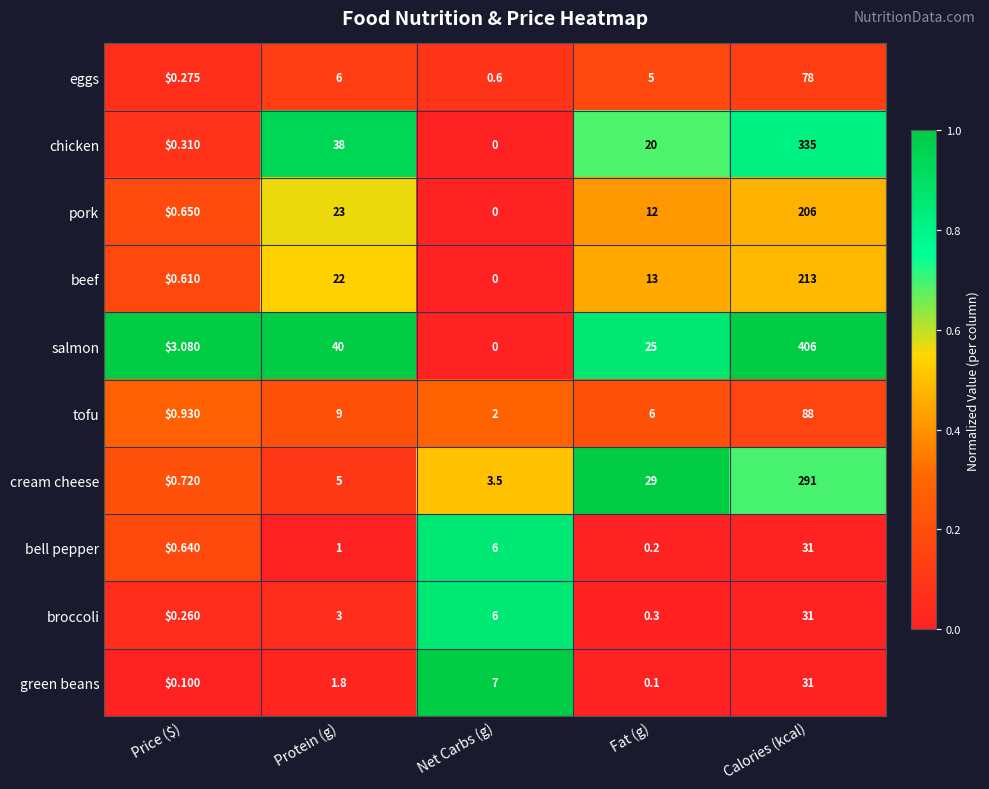

At Protein (g), list the series in order from largest to smallest.

salmon, chicken, pork, beef, tofu, eggs, cream cheese, broccoli, green beans, bell pepper